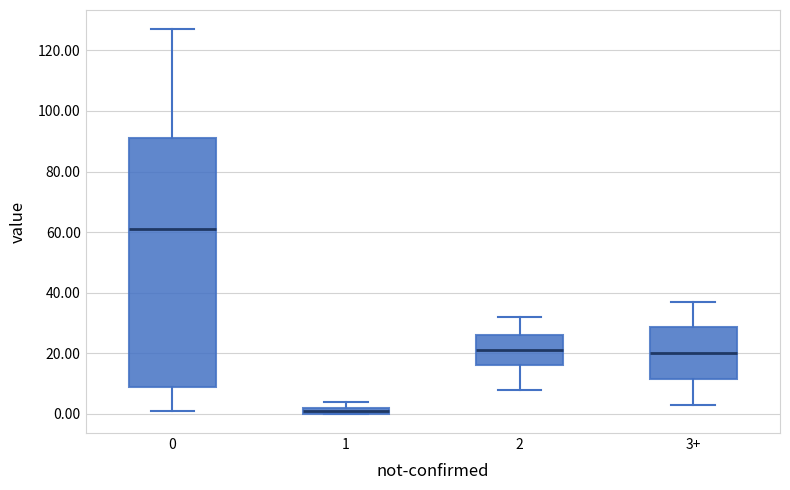

Where is the lower edge of the box for 1 on the y-axis? The values are not printed on the chart, so give them approximately, as read against the axis.

0